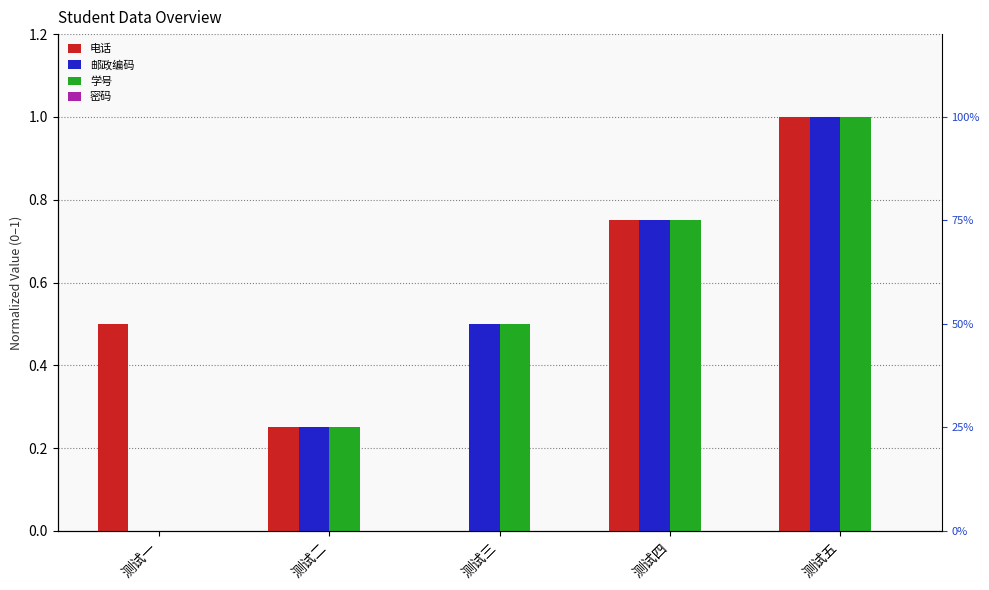

How many values in 电话 are above zero?

4